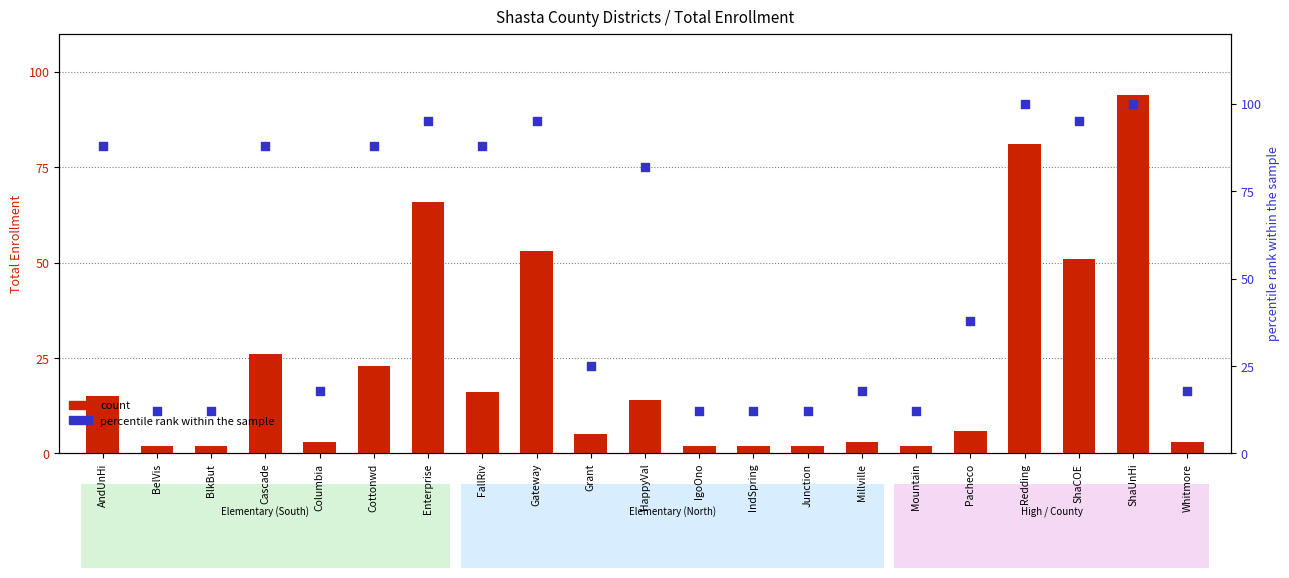

What are all the series names shown in the legend?

count, percentile rank within the sample